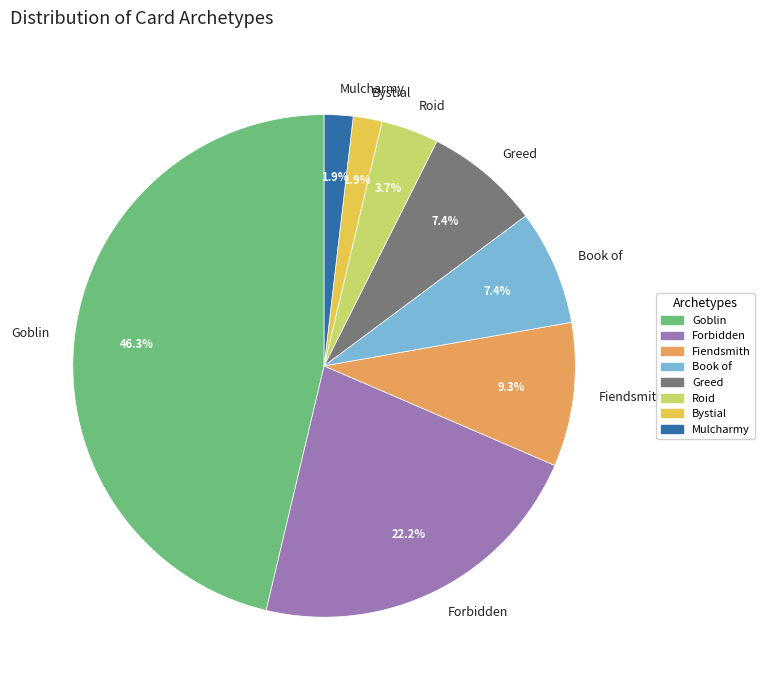

Which has a higher value, Greed or Forbidden?

Forbidden